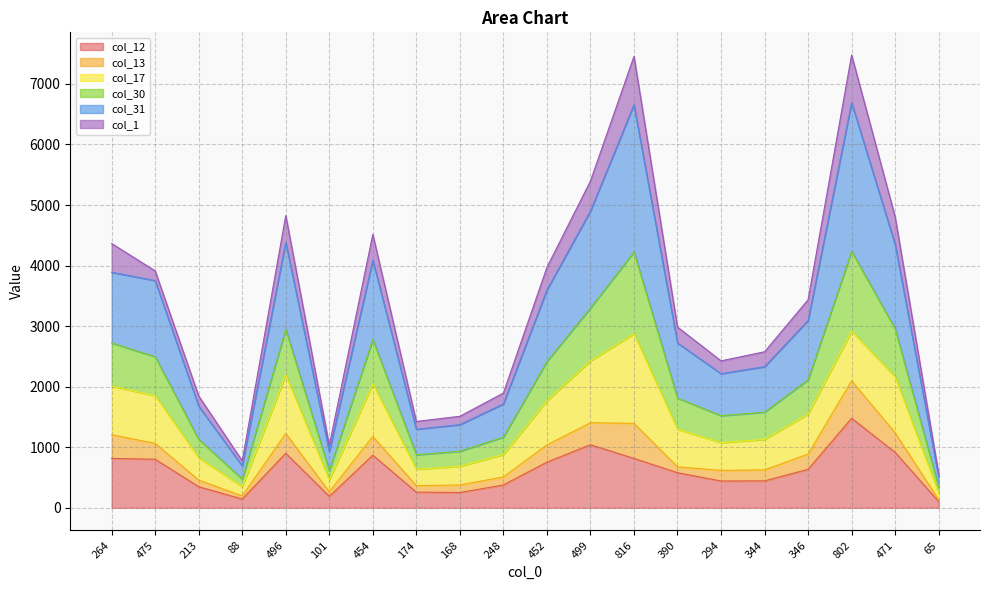

What is the difference between the maximum and minimum values in the col_12 series?

1375